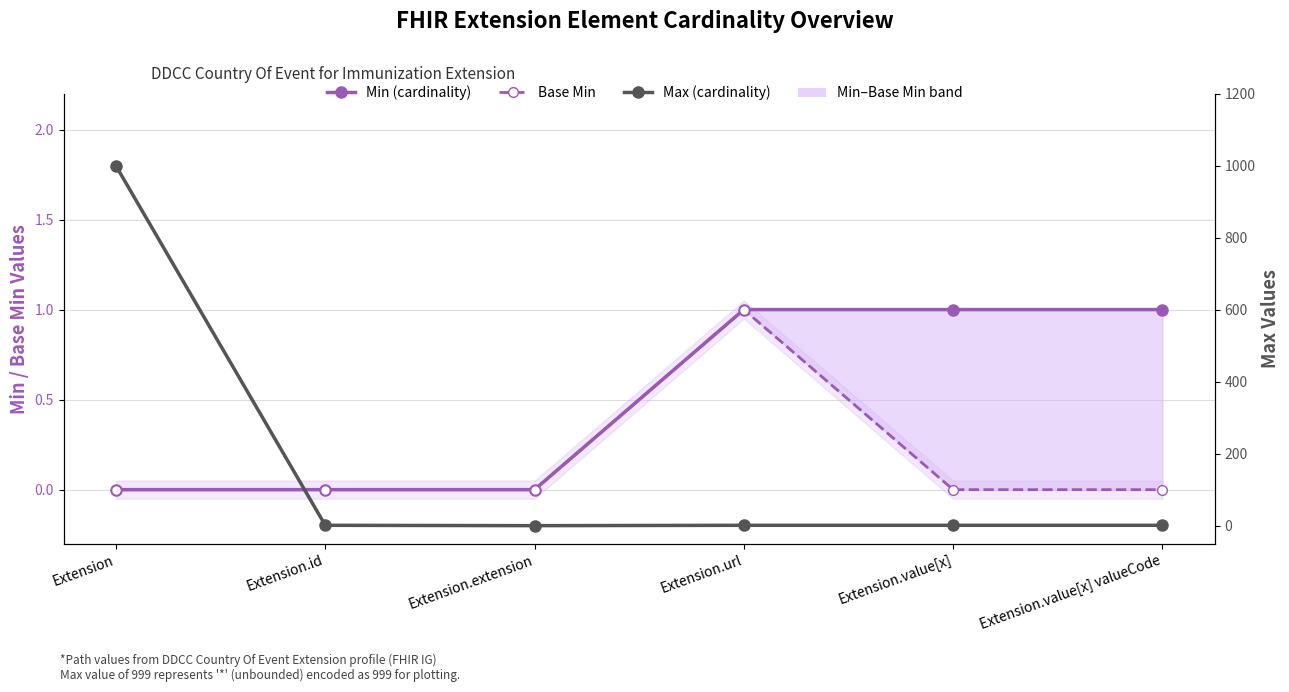

Where is the first local minimum for Max (cardinality)?

Extension.extension